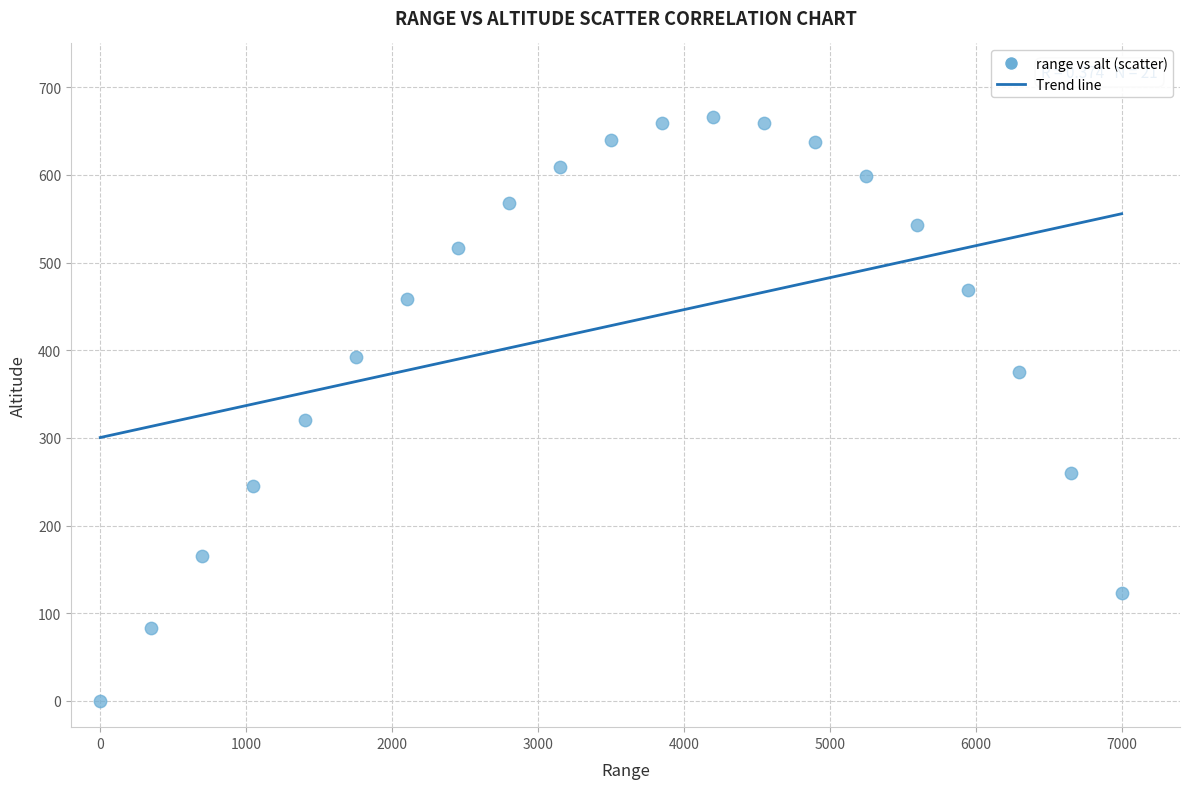

What is the range of Y values (max minus min)?

666.4